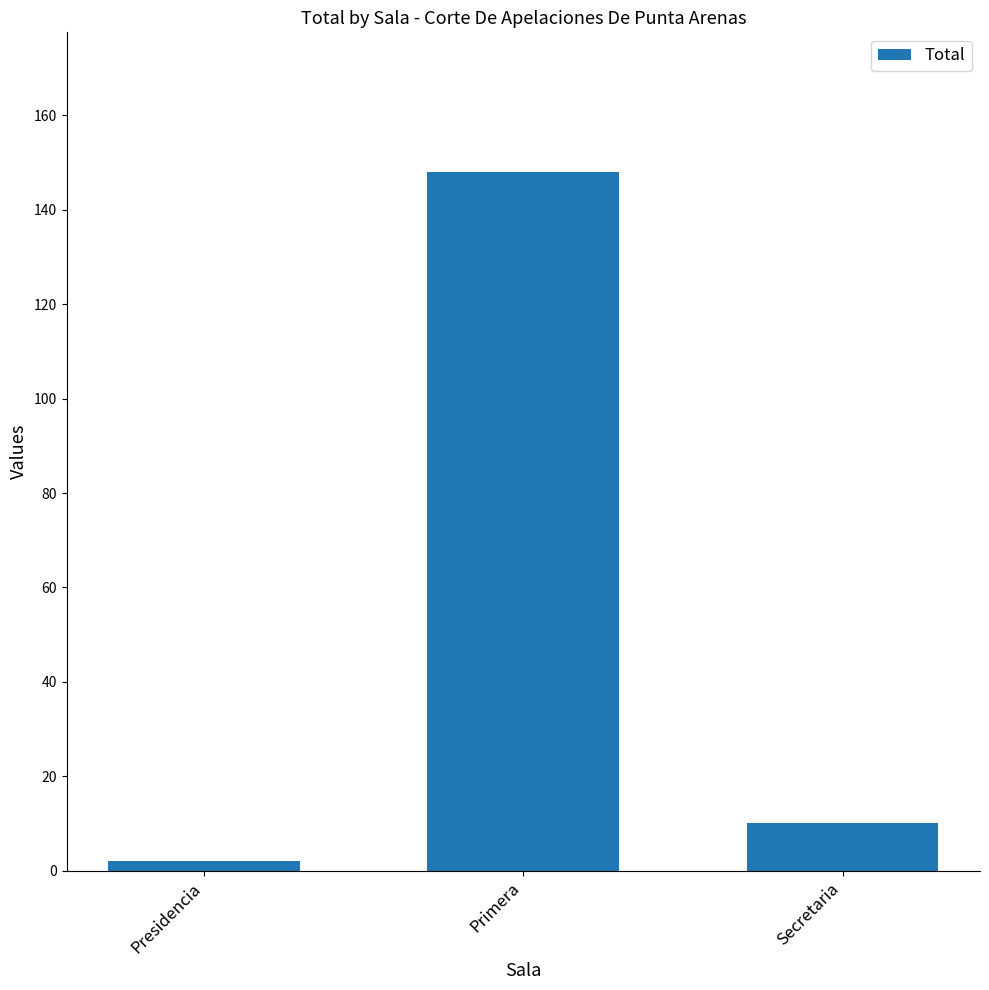

How many data points are less than 10?

1